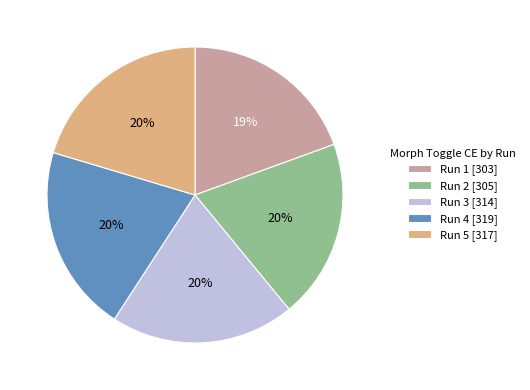

Approximately how many times larger is the value at Run 5 [317] compared to Run 3 [314]?

1.0